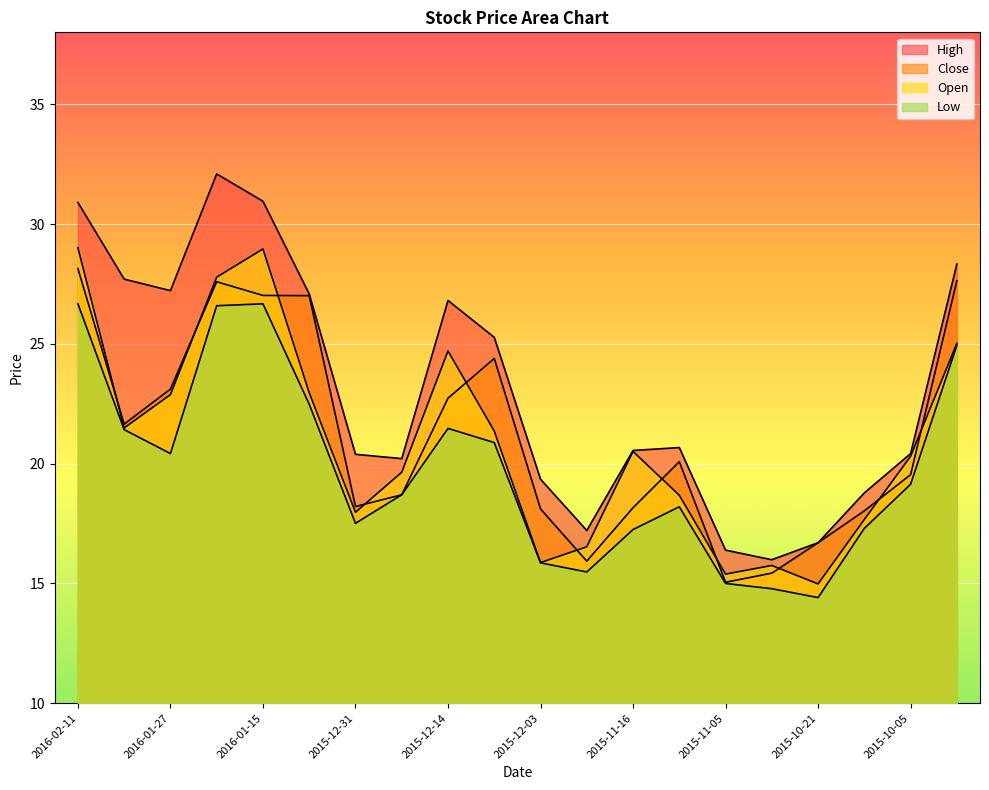

List the labels in order of High value, largest first.

2016-01-20, 2016-01-15, 2016-02-11, 2015-09-28, 2016-02-03, 2016-01-27, 2016-01-08, 2015-12-14, 2015-12-11, 2015-11-13, 2015-11-16, 2015-10-05, 2015-12-31, 2015-12-21, 2015-12-03, 2015-10-14, 2015-11-24, 2015-10-21, 2015-11-05, 2015-10-27